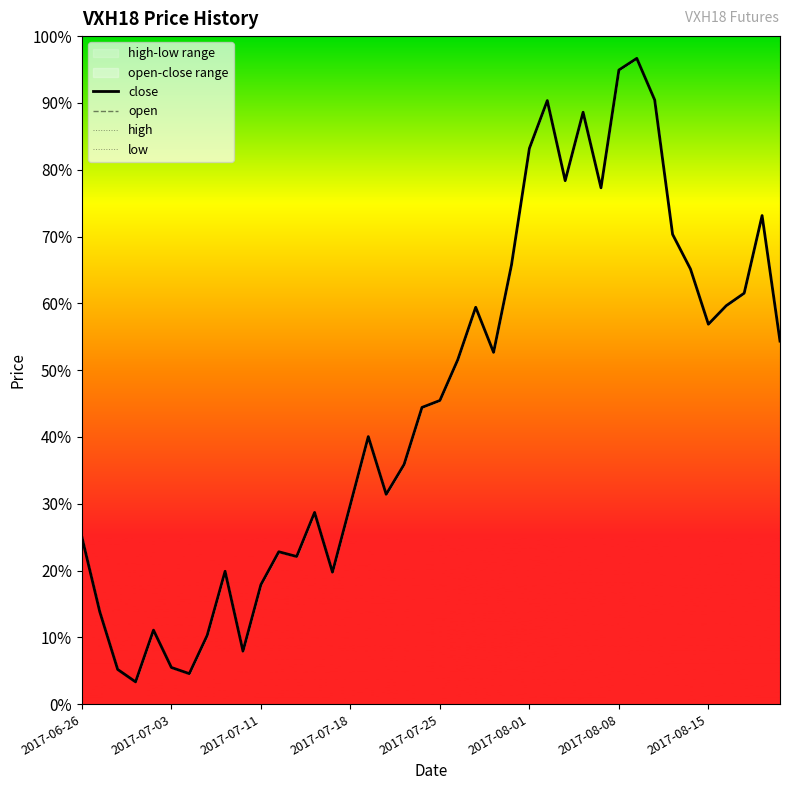

What is the sum of all close values?

544.5